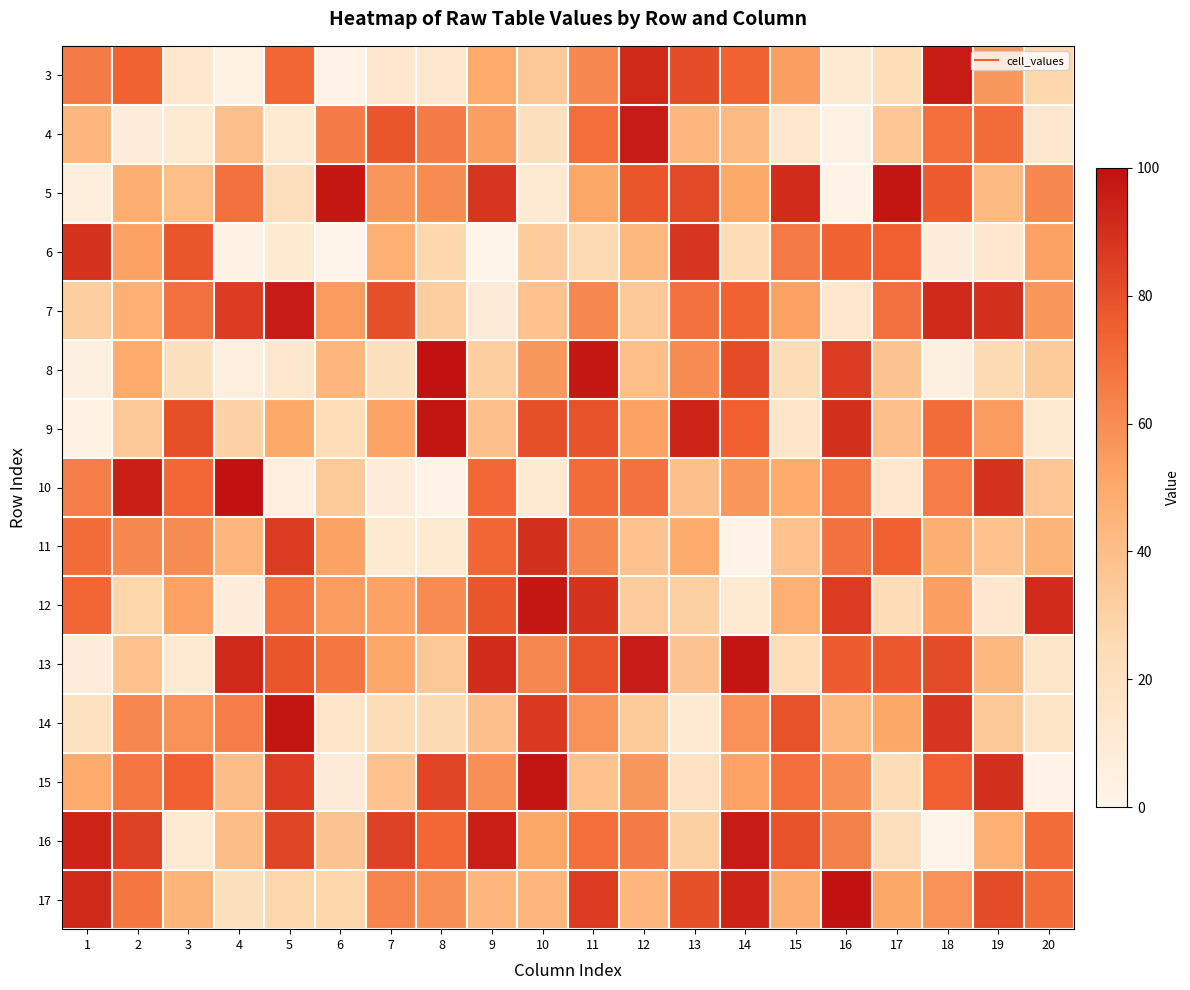

Count the number of categories in the chart.

20